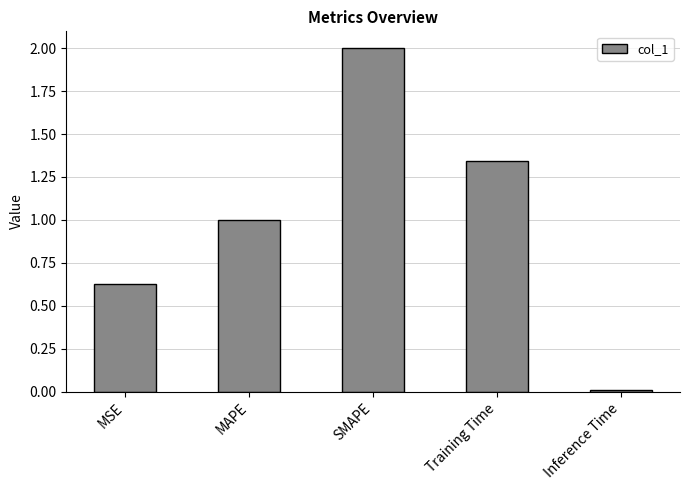

What is the difference between the maximum and minimum values?

2.0